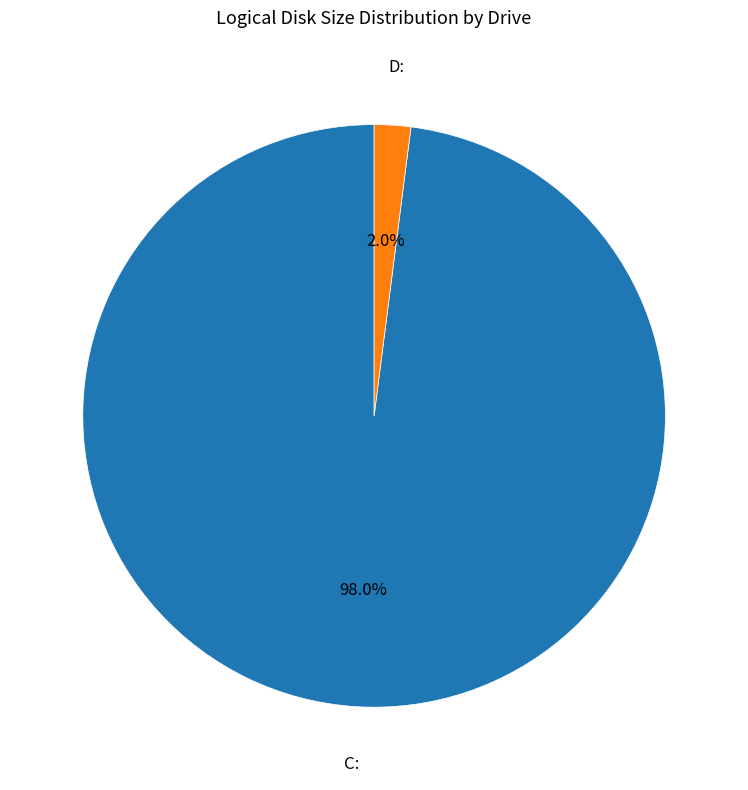

Does any single category account for the majority?

Yes